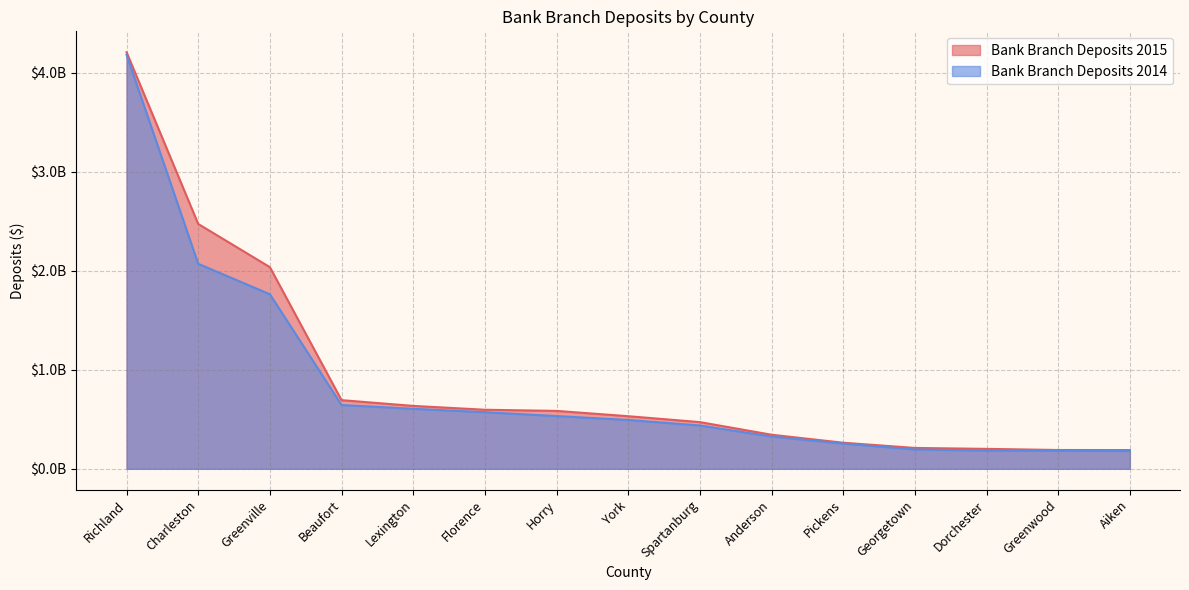

What is the greatest value displayed?

4206224000